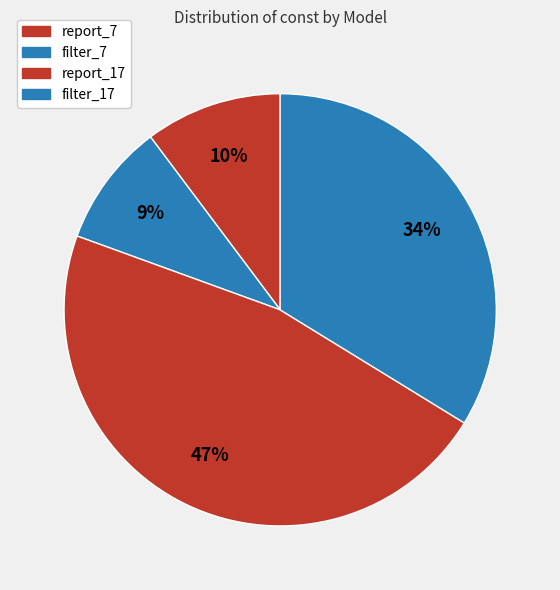

How many segments does this pie chart have?

4